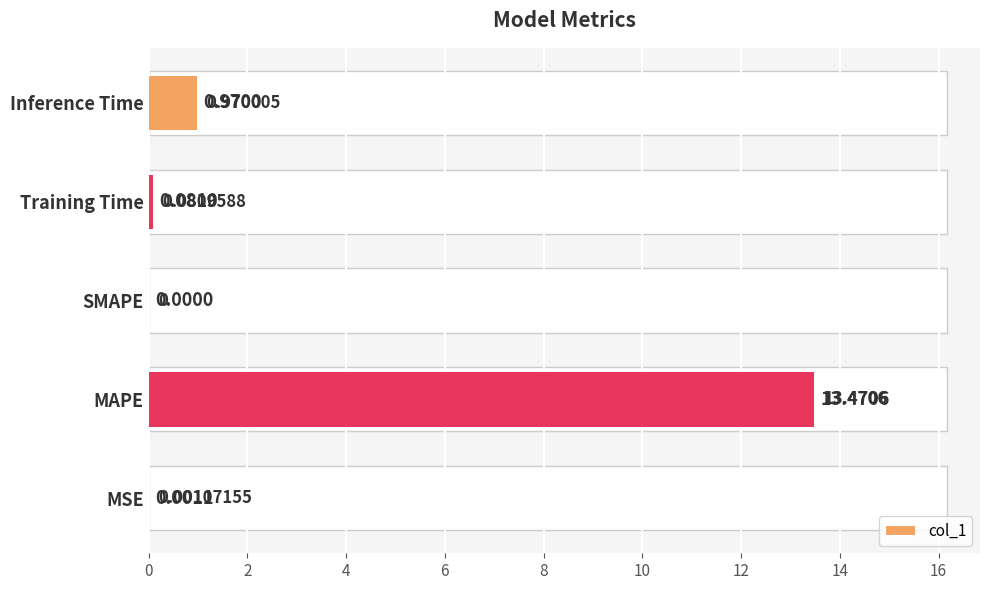

What is the difference between the maximum and second lowest values?

13.5